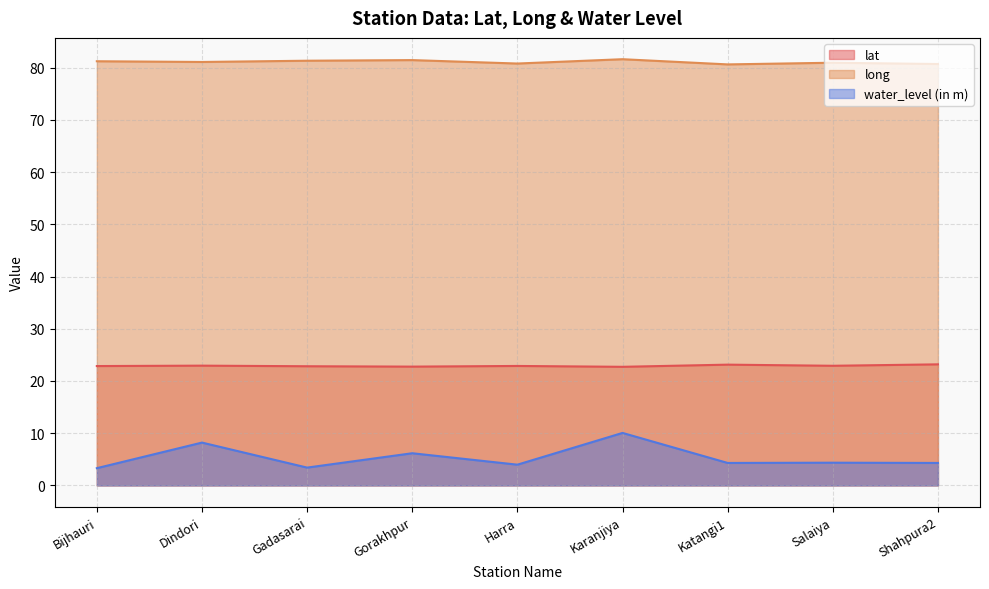

True or false: water_level (in m) has a value of 4.3 at Salaiya.

True